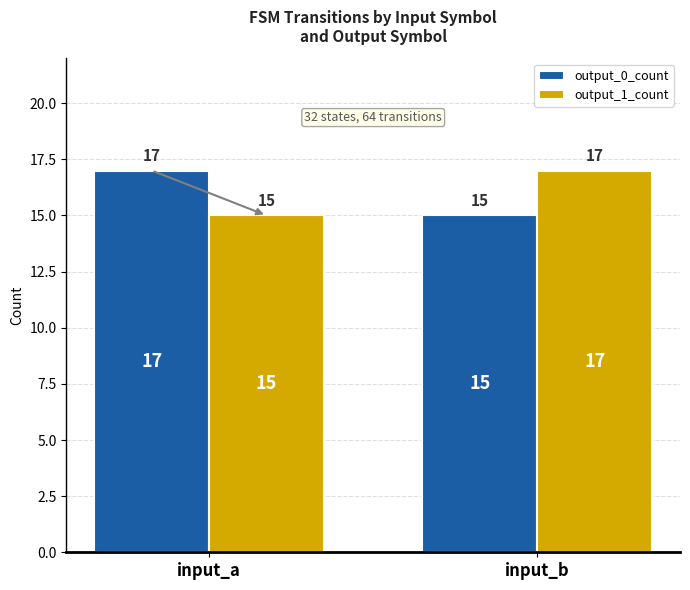

The value of output_1_count at input_a is 15. True or false?

True